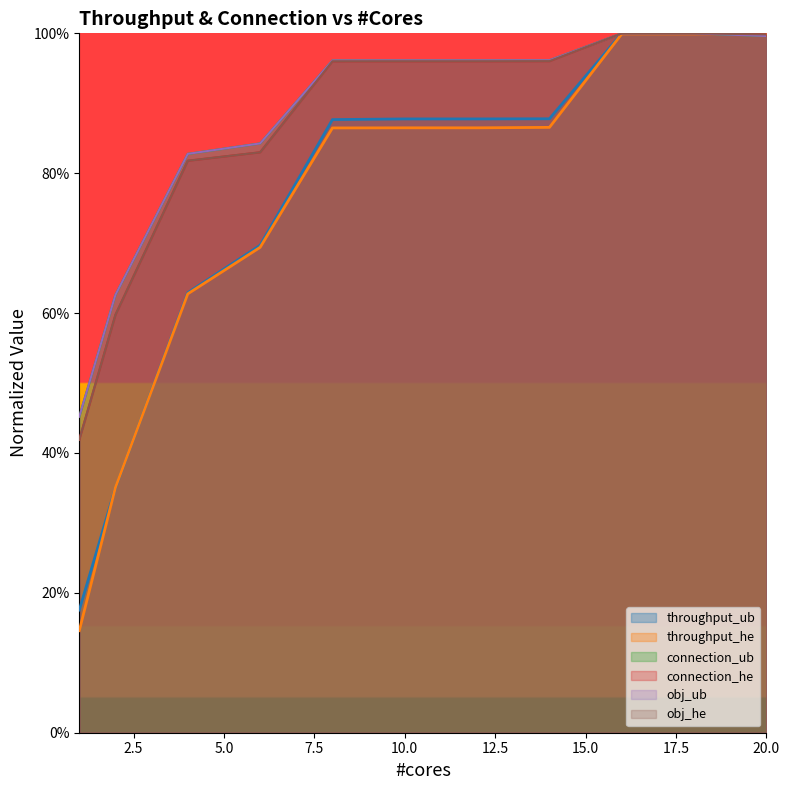

List the labels in order of throughput_ub value, largest first.

16, 18, 20, 14, 10, 12, 8, 6, 4, 2, 1